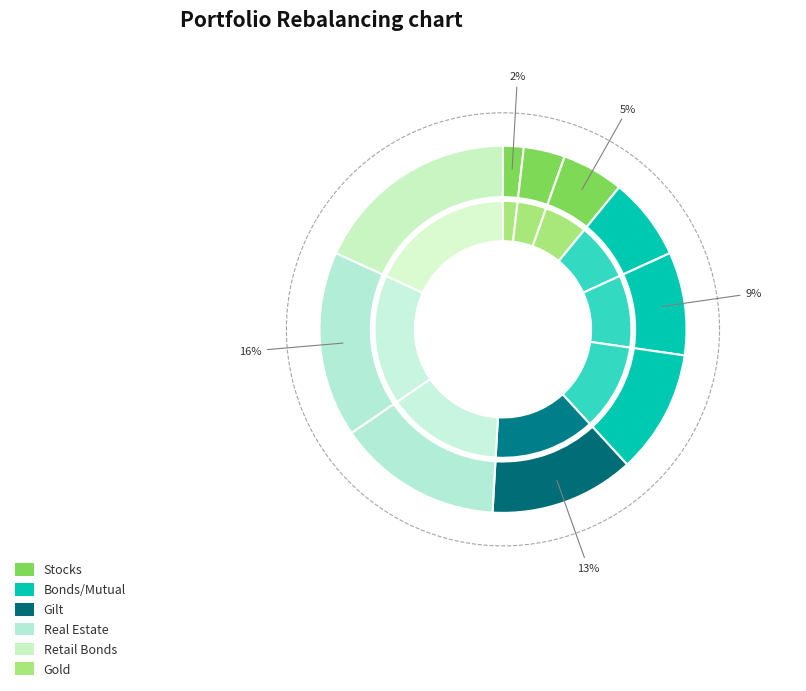

Is 4 the majority of the pie?

No